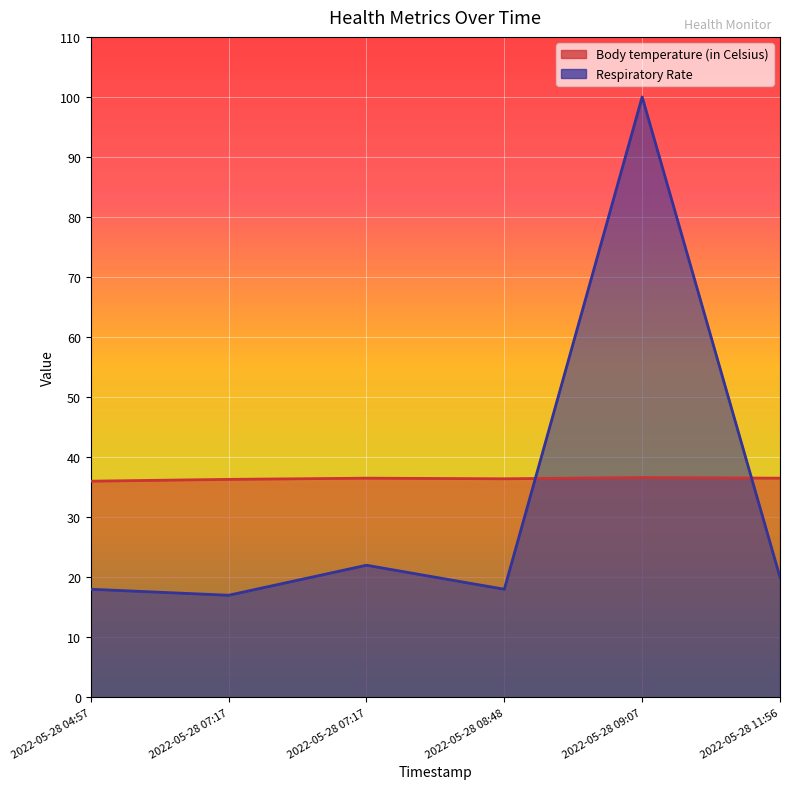

What is the approximate value of Respiratory Rate at 2022-05-28 09:07?

100.0